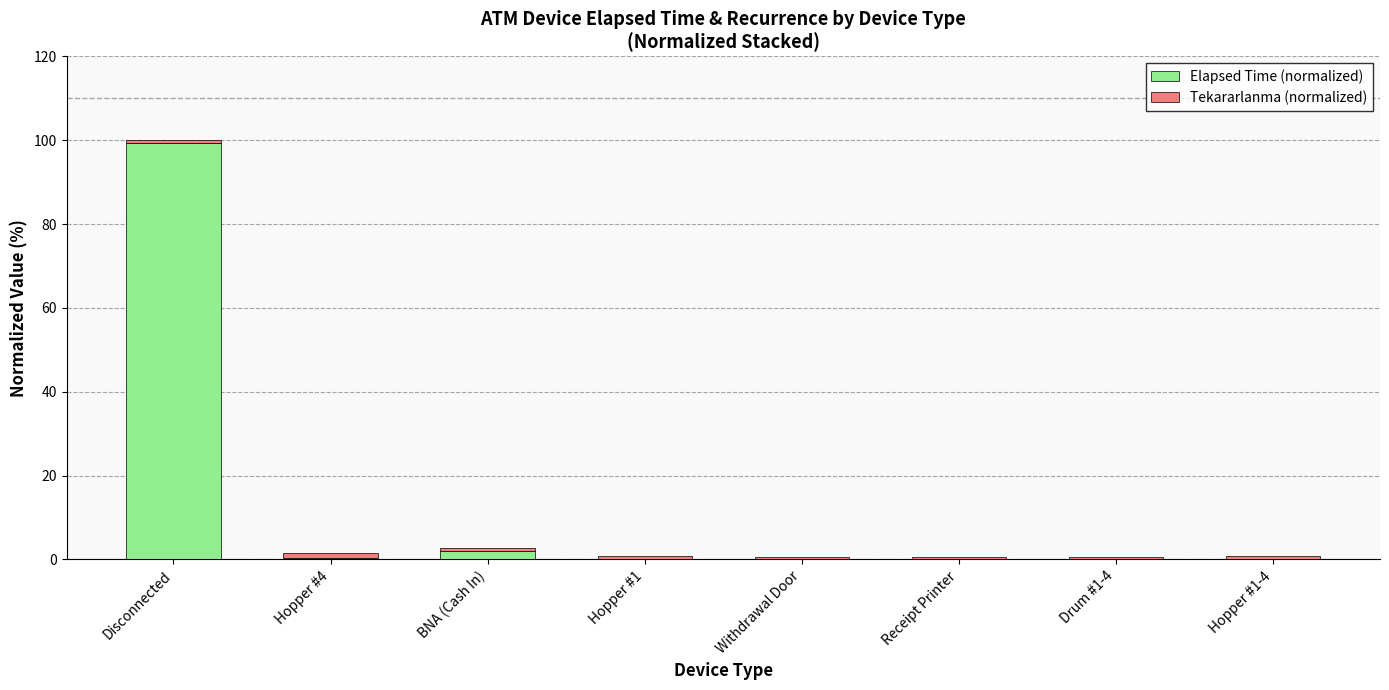

Which category has the highest value in the Elapsed Time (normalized) series?

Disconnected